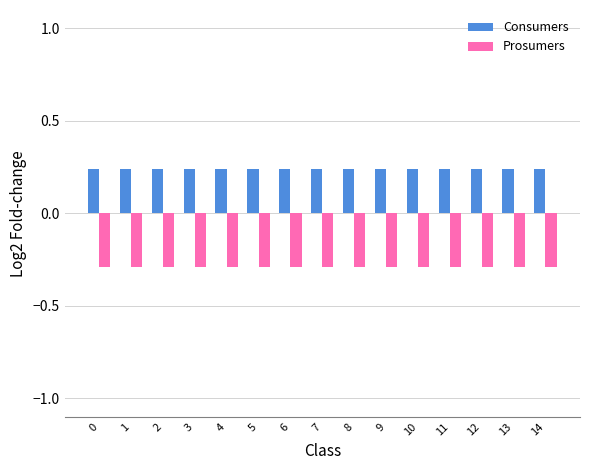

The value of Prosumers at 4 is -0.3. True or false?

True